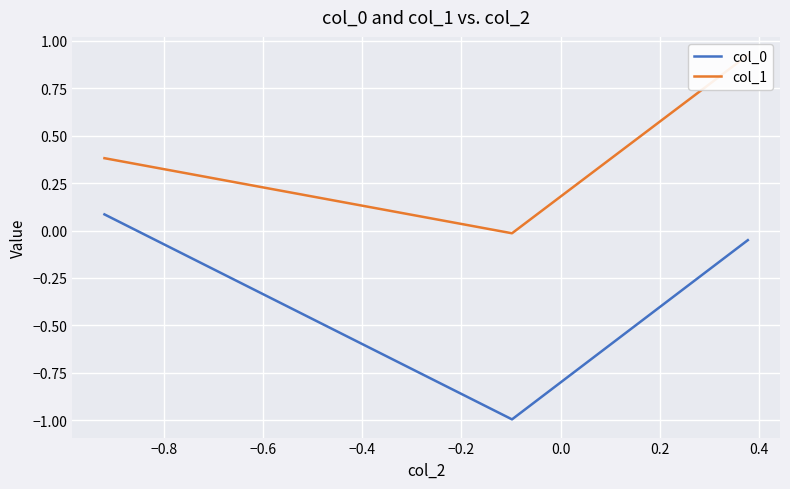

What is the minimum value for col_0?

-1.0